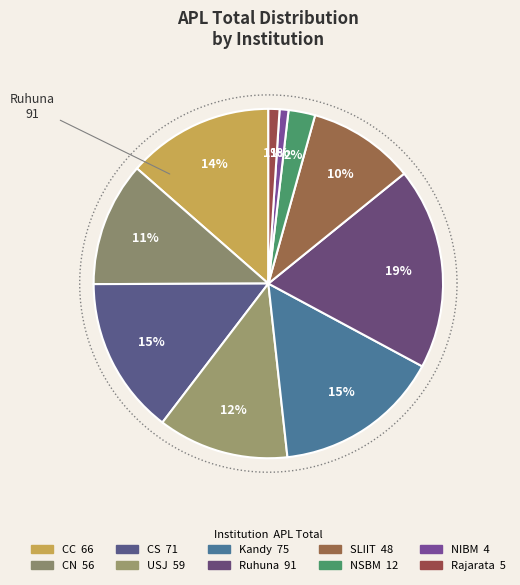

Which has a higher value, CC or CN?

CC